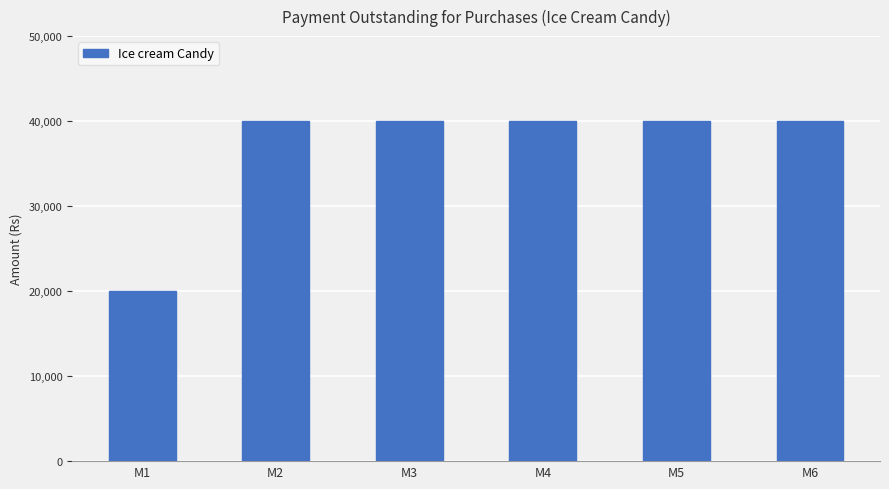

What is the change in value from M1 to M4?

+20000